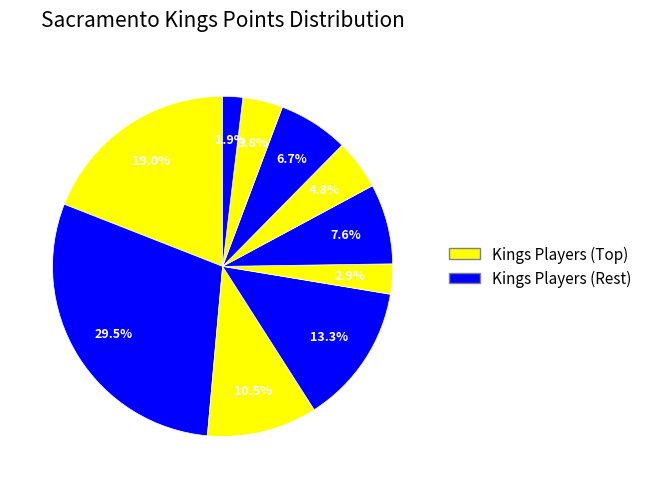

How many slices are in this pie chart?

10